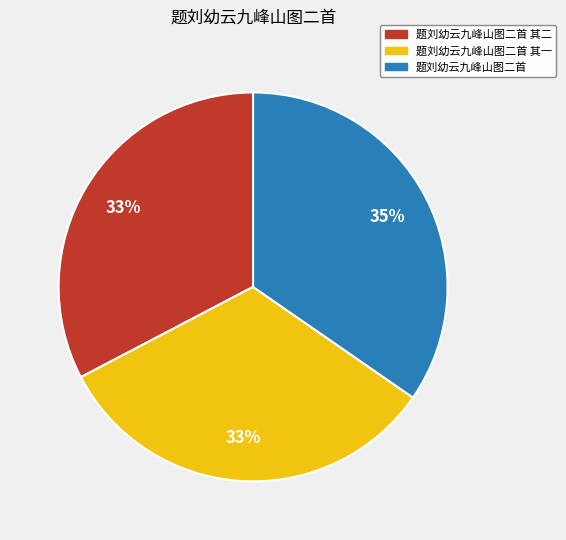

Which category has the biggest portion of the pie?

题刘幼云九峰山图二首